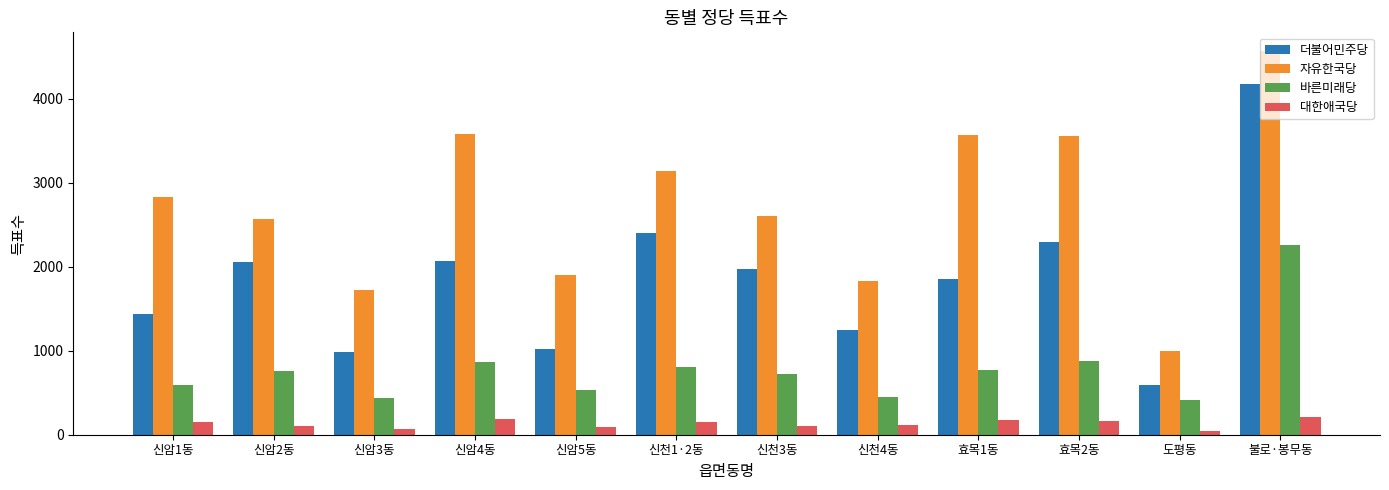

How many values in the 더불어민주당 series are below 1977?

6